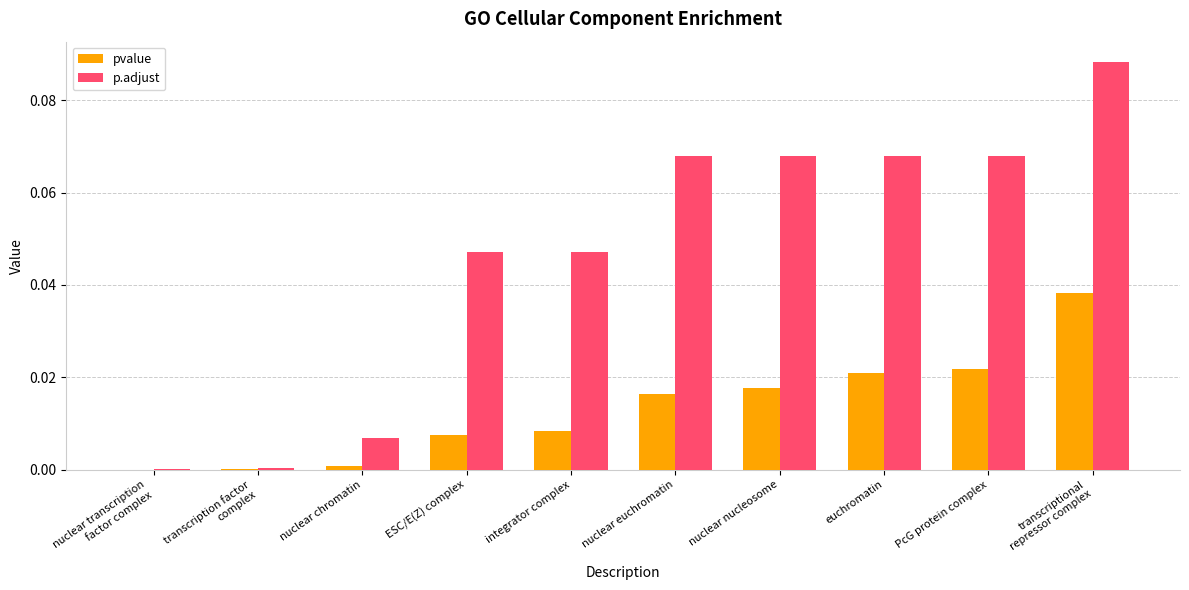

Which series has the largest total across all categories?

p.adjust